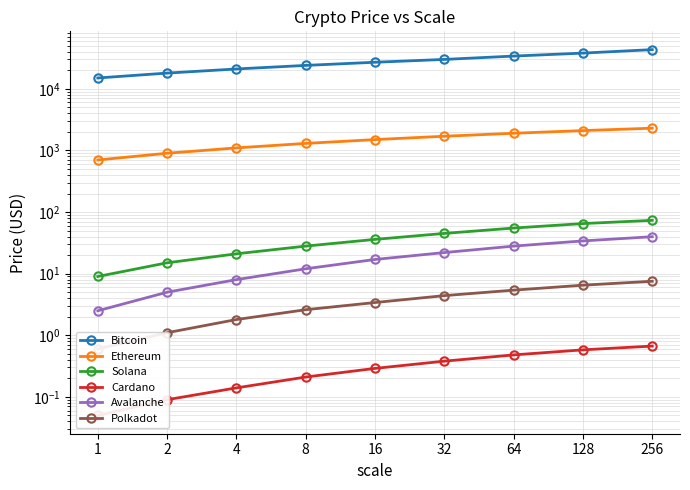

Between 64 and 2, which is larger?

64